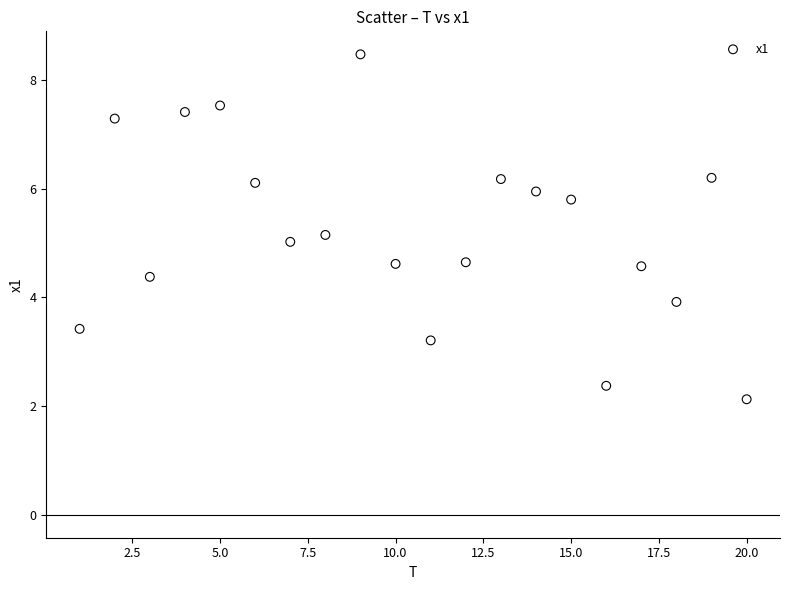

What is the range of X values (max minus min)?

19.0